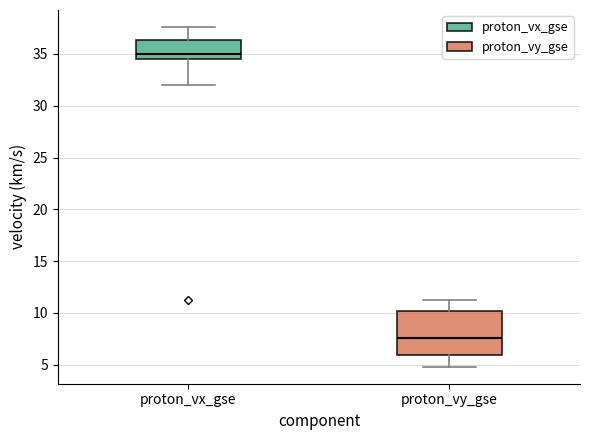

Reading left to right, read every box against the y-axis: the position of its median line, the range the box covers, and the ends of its whiskers. The values are not printed on the chart, so give them approximately, as read against the axis.

proton_vx_gse: median 35.0, box 34.5 to 36.5, whiskers 32.0 to 37.5
proton_vy_gse: median 7.5, box 6.0 to 10.0, whiskers 5.0 to 11.0